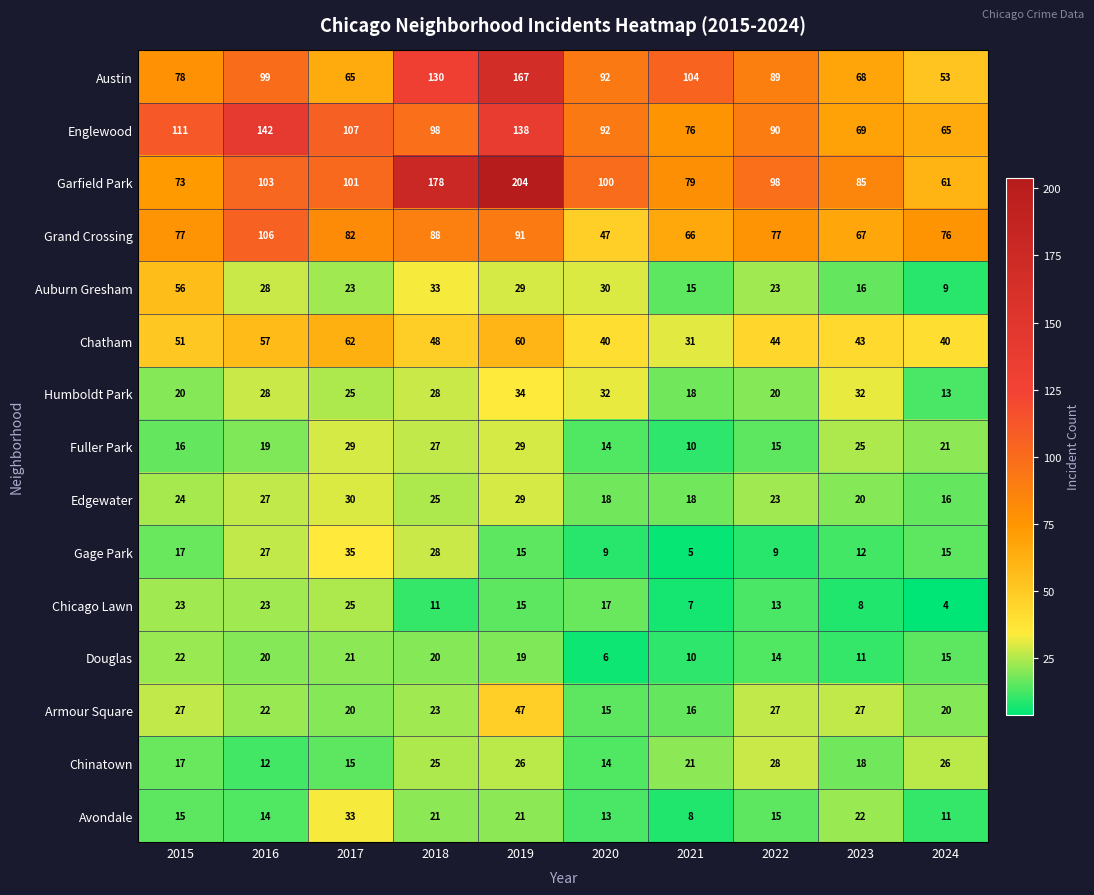

At which category is the sum across all series the highest?

2019